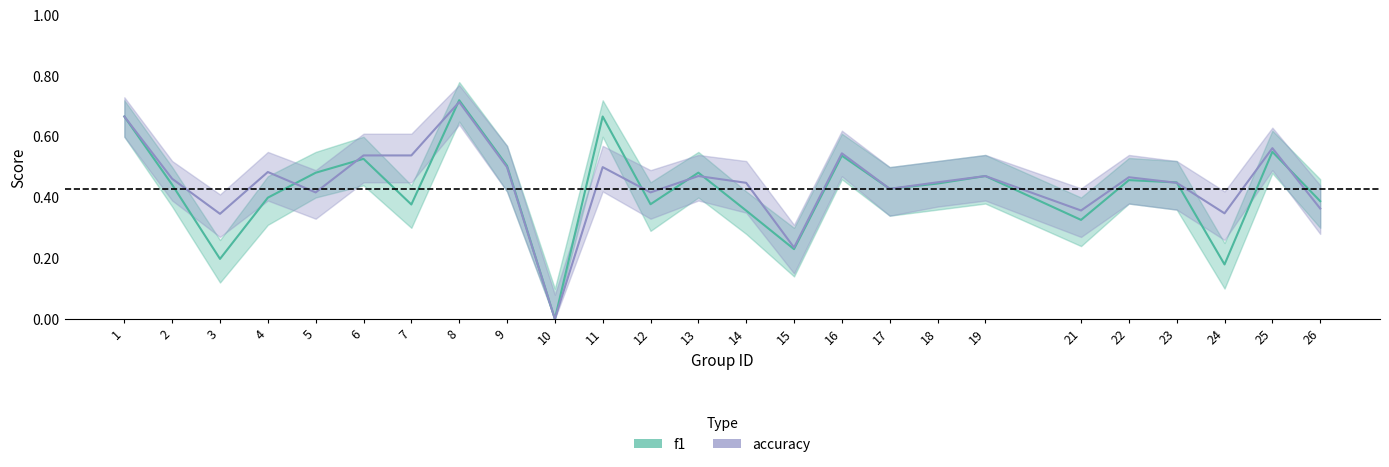

True or false: f1 has more than 0 points higher than both neighbors.

True